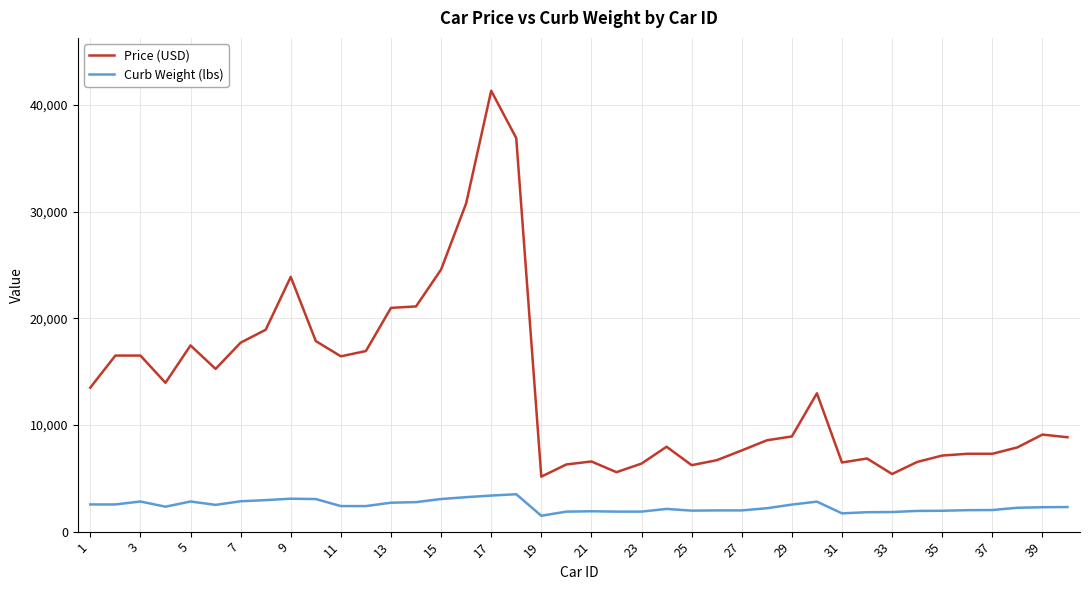

What is the maximum value for Curb Weight (lbs)?

3505